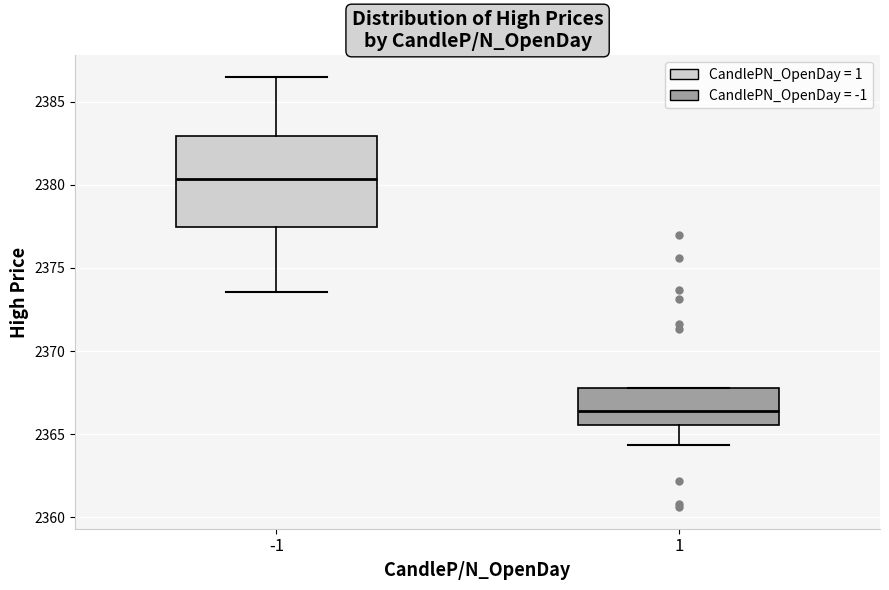

Reading left to right, transcribe this box plot: for each box, give where its median line is, the range the box spans, and where its two whiskers end, as read against the y-axis. The values are not printed on the chart, so give them approximately, as read against the axis.

-1: median 2380.5, box 2377.5 to 2383.0, whiskers 2373.5 to 2386.5
1: median 2366.5, box 2365.5 to 2368.0, whiskers 2364.5 to 2368.0